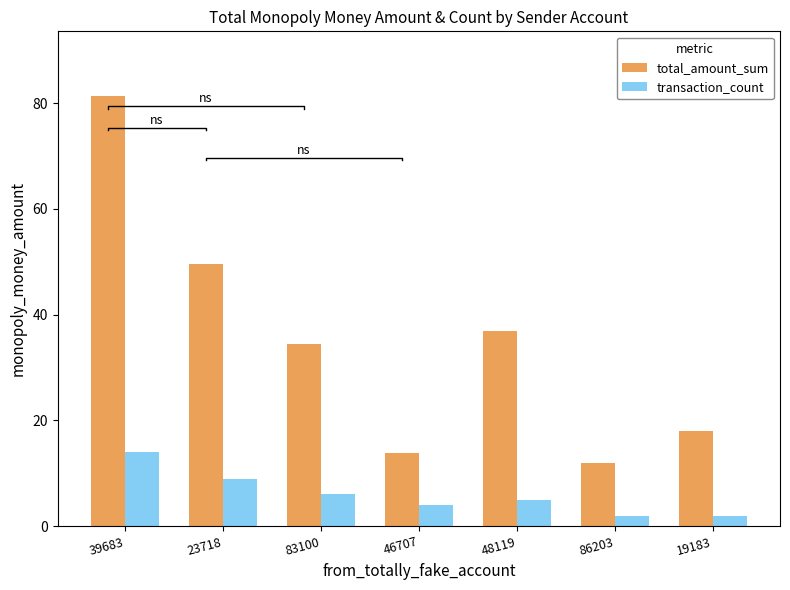

How many groups of bars are there?

7